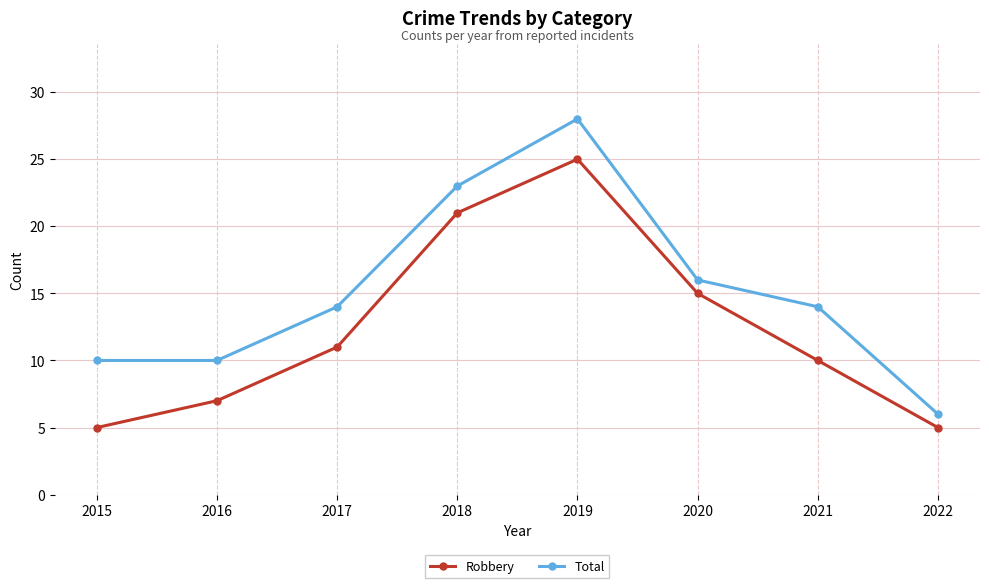

At which category does the chart reach its peak across all series?

2019